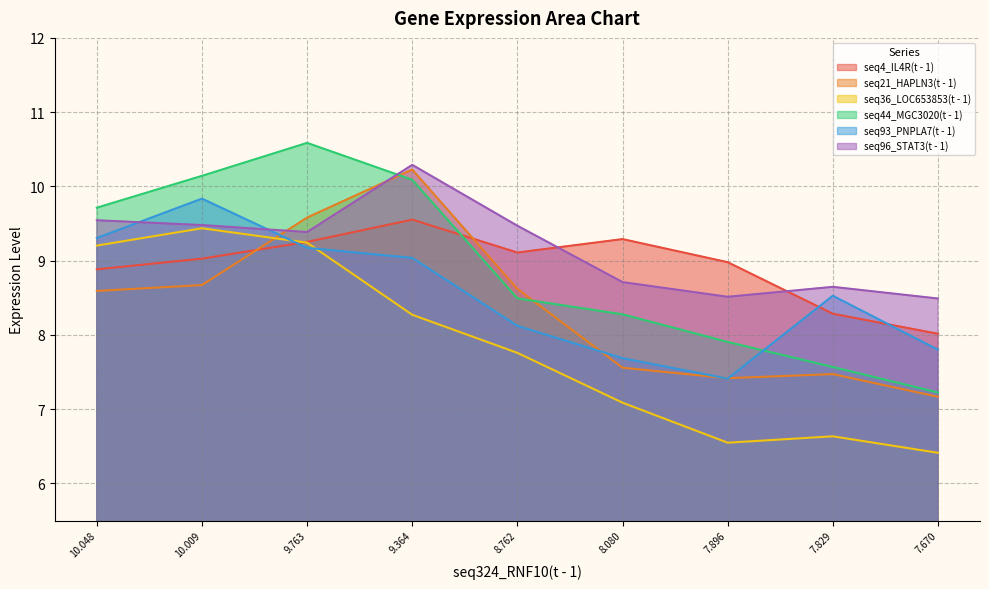

What is the label of the 8th point from the left?

7.829